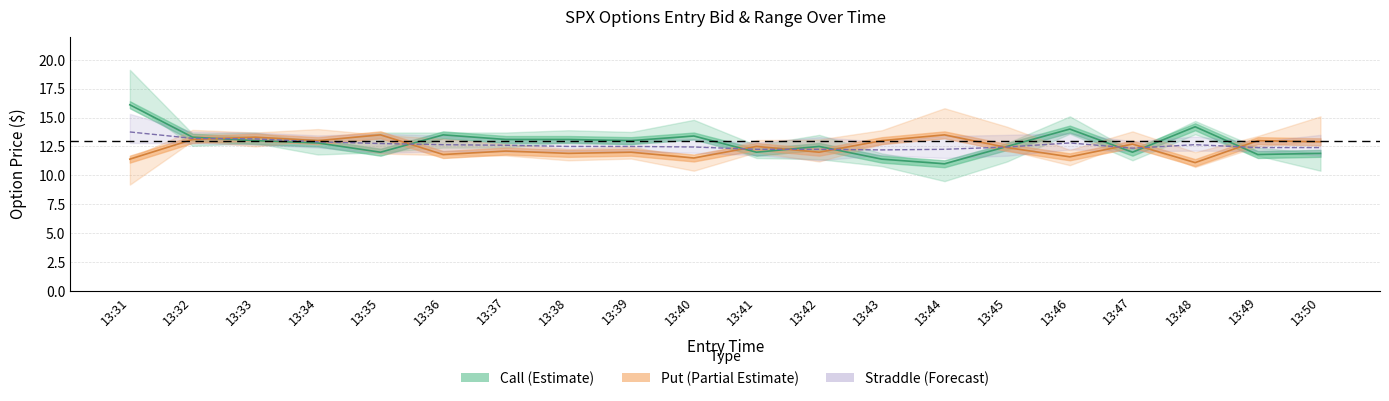

How many values in the low_C series exceed 12?

10